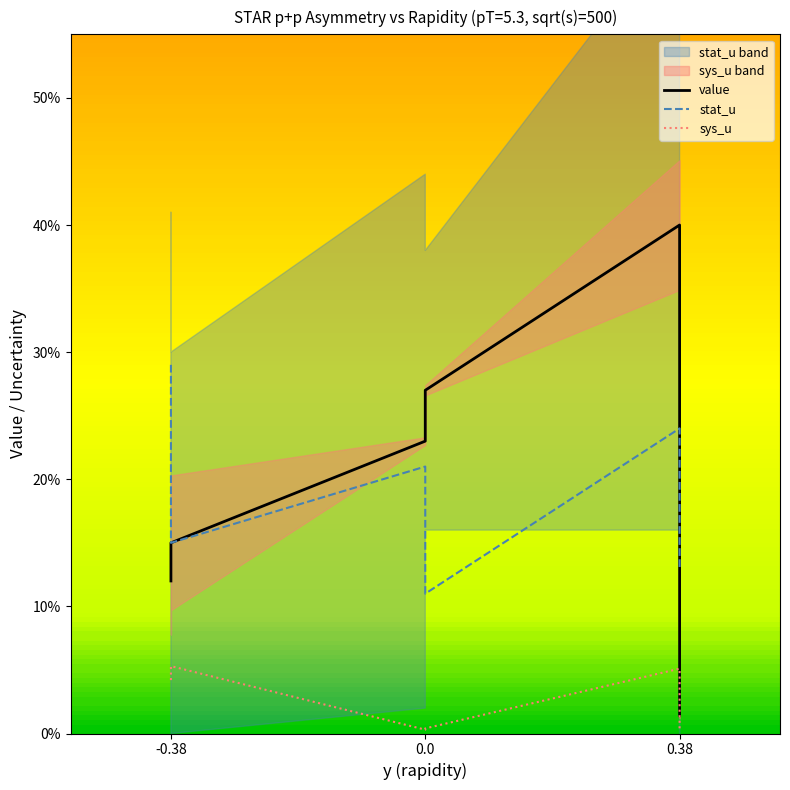

True or false: stat_u and sys_u cross at least once.

False